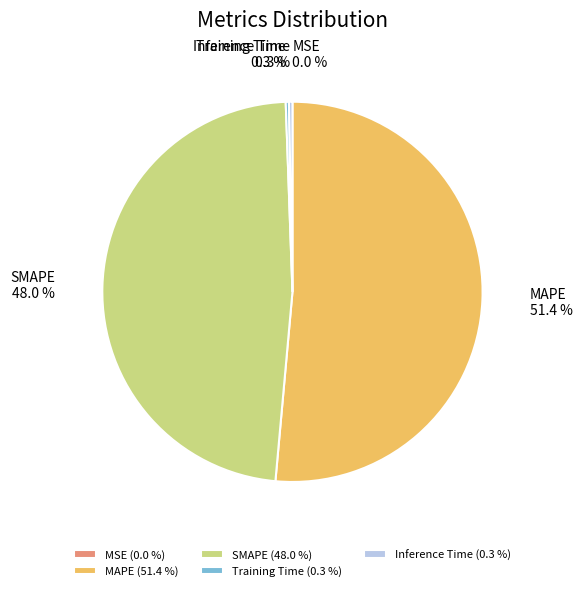

What is the total percentage of SMAPE and Inference Time?

48.3%